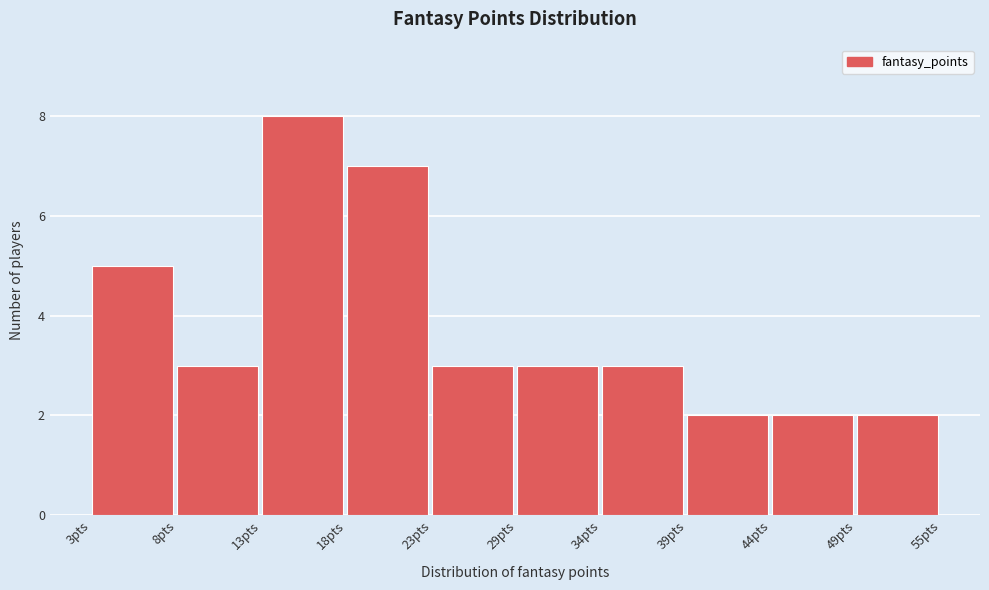

Reading left to right, list all the values displayed in this chart.

3pts=5	8pts=3	13pts=8	18pts=7	23pts=3	29pts=3	34pts=3	39pts=2	44pts=2	49pts=2